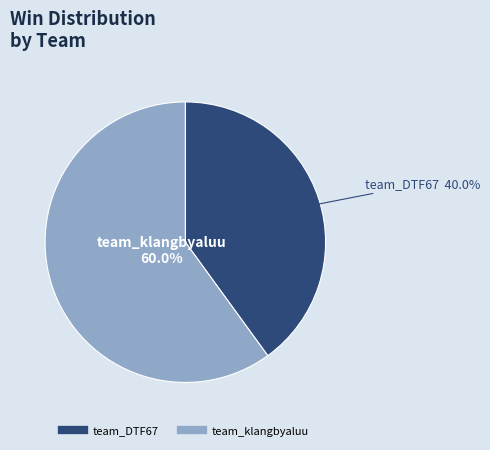

To the nearest percent, what is the difference between the team_DTF67 and team_klangbyaluu slice percentages?

20%